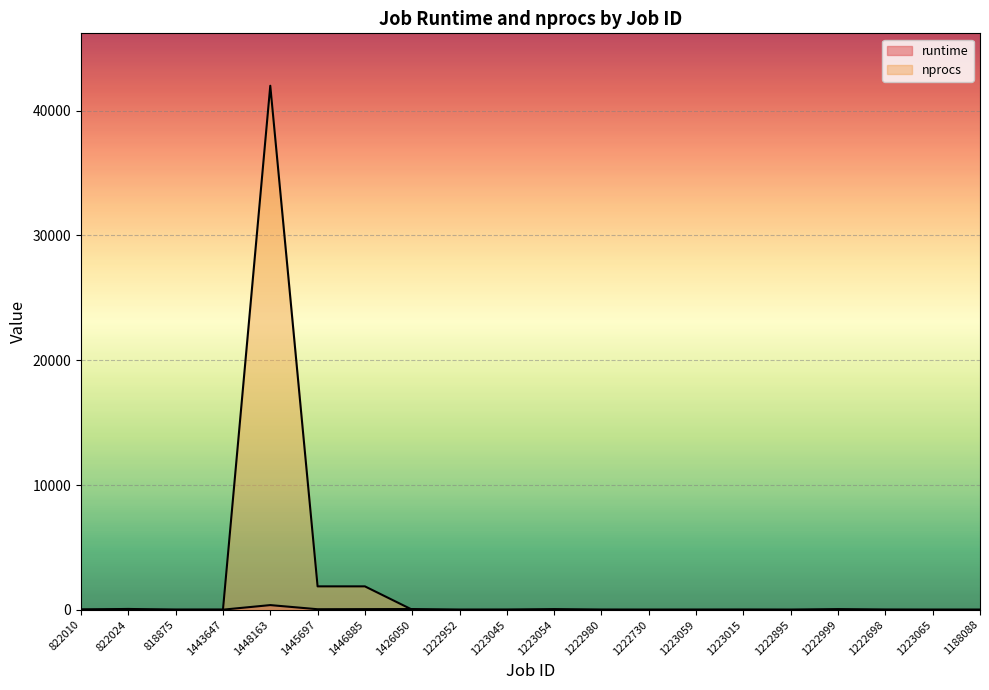

Between which two adjacent categories do nprocs and runtime first intersect?

1443647 and 1448163